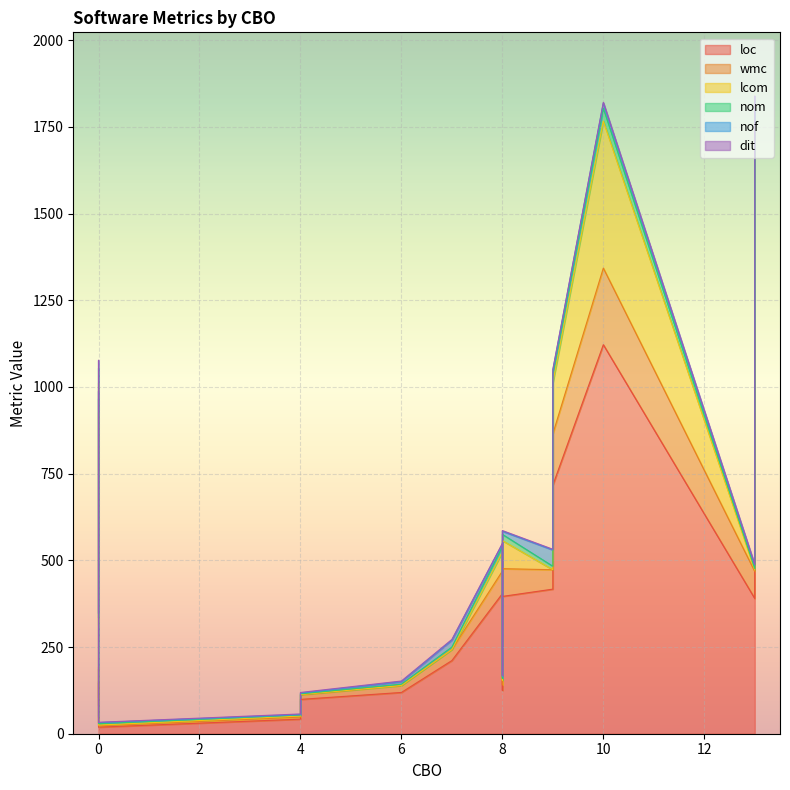

At which category does the chart reach its peak across all series?

10